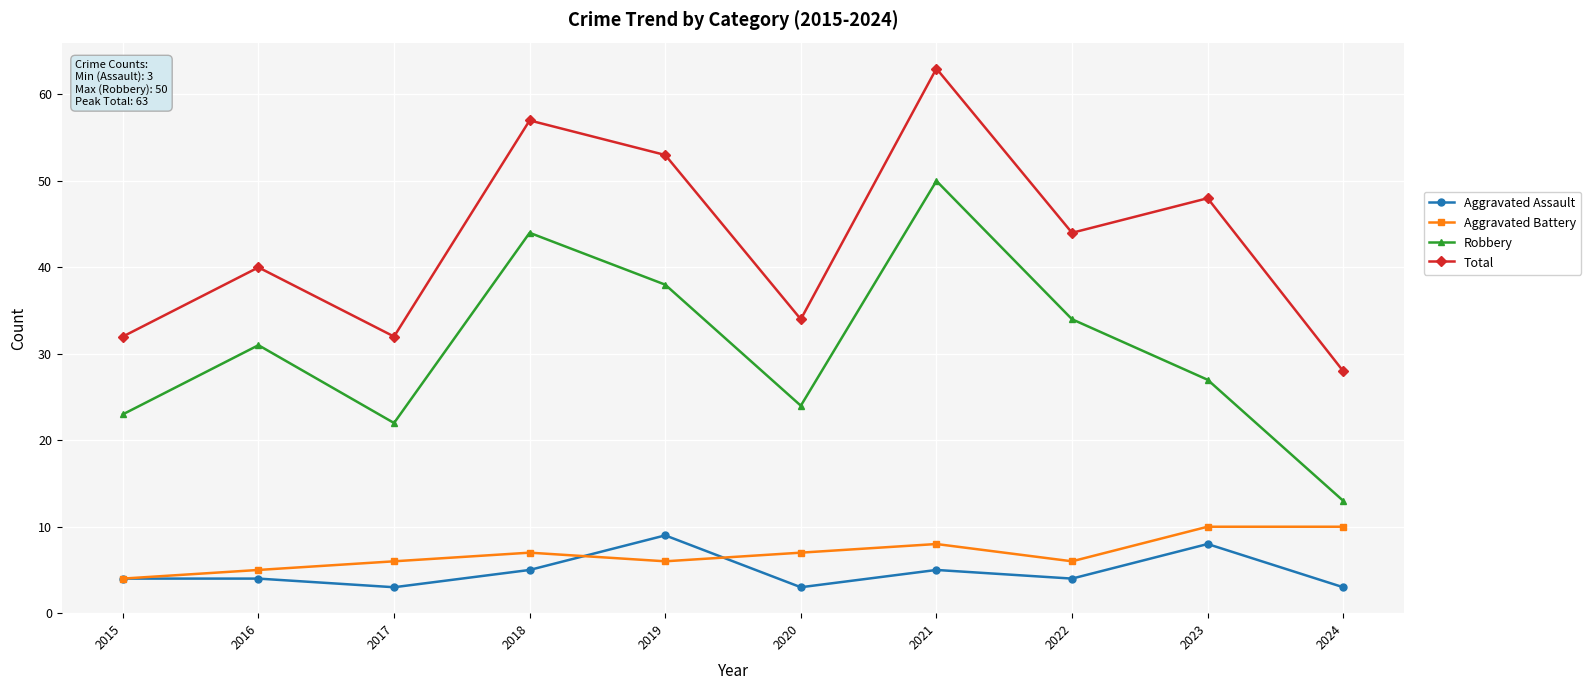

Which label corresponds to the largest value in the chart?

2021